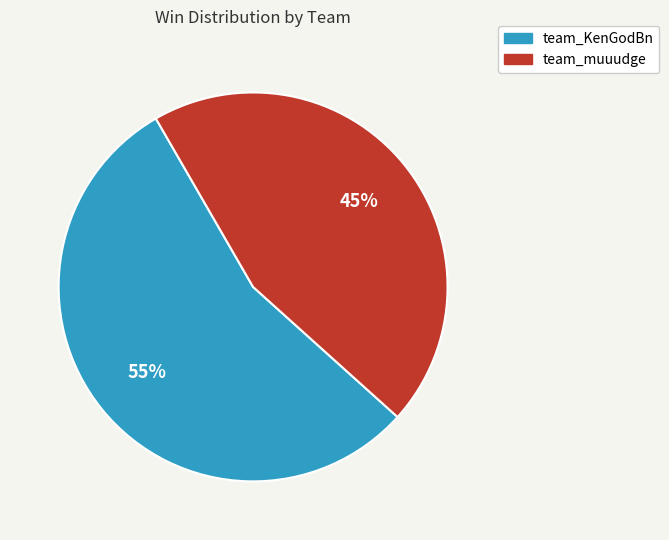

Which slice represents more than half of the pie?

team_KenGodBn